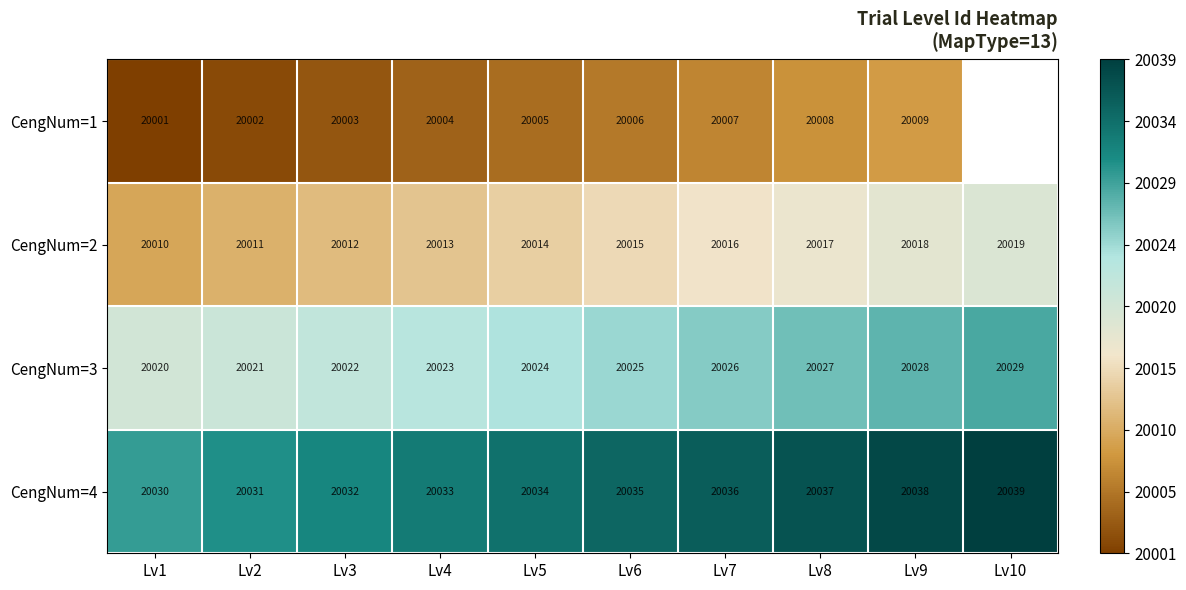

What is the total value across all series at Lv6?

80081